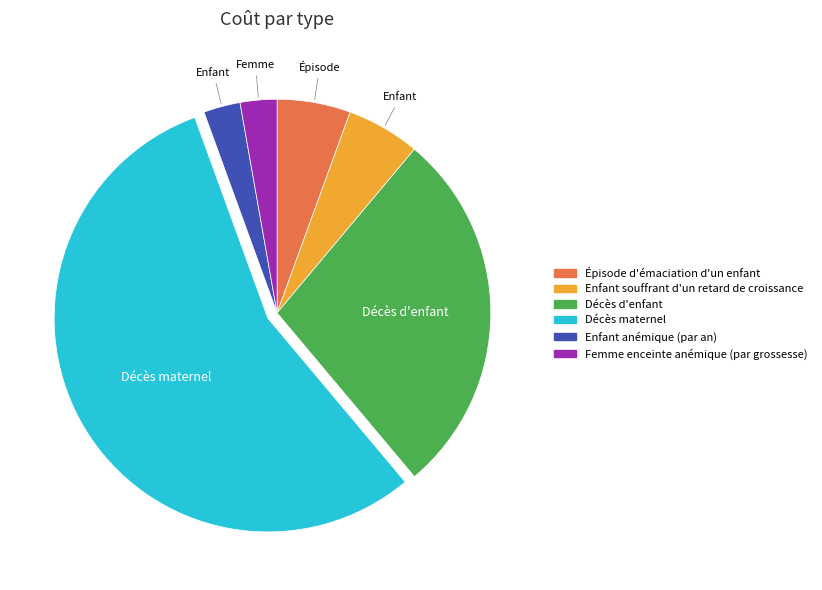

How many slices are in this pie chart?

6